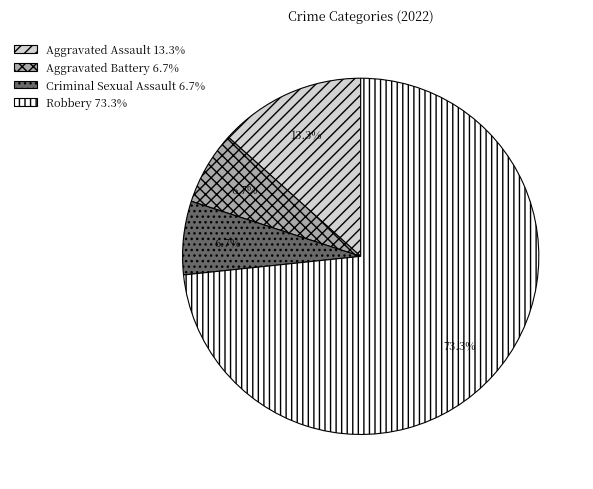

Which category has the biggest portion of the pie?

Robbery